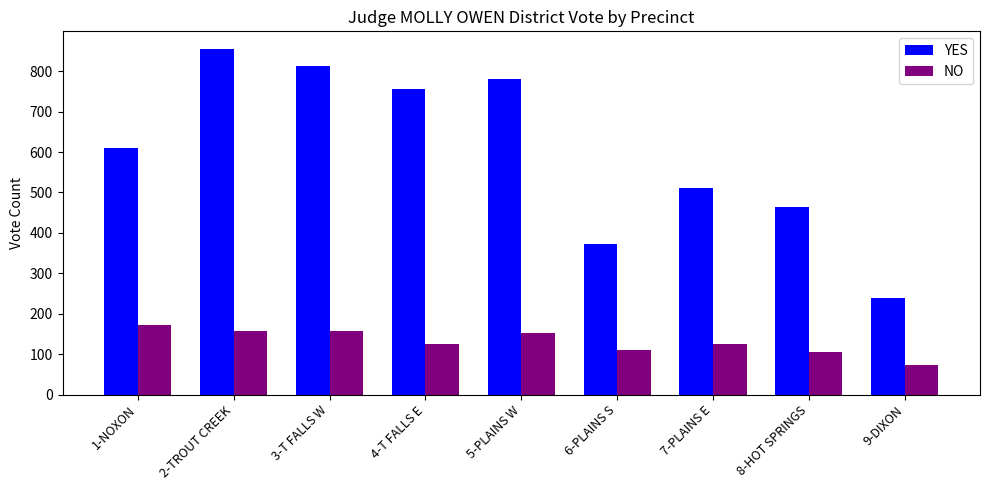

What is the label of the 8th bar from the right?

2-TROUT CREEK